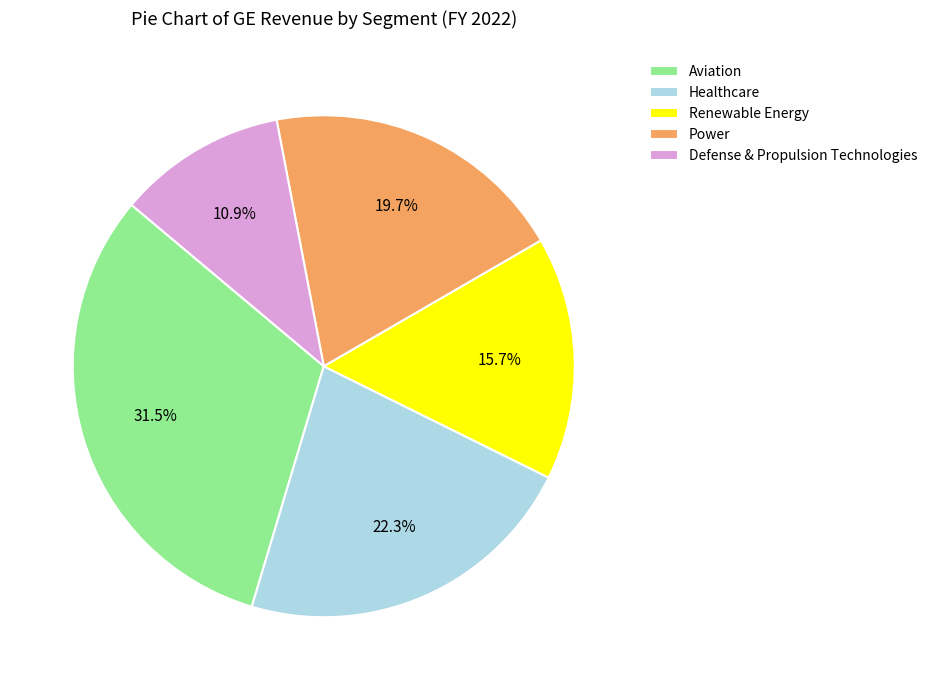

How many segments does this pie chart have?

5